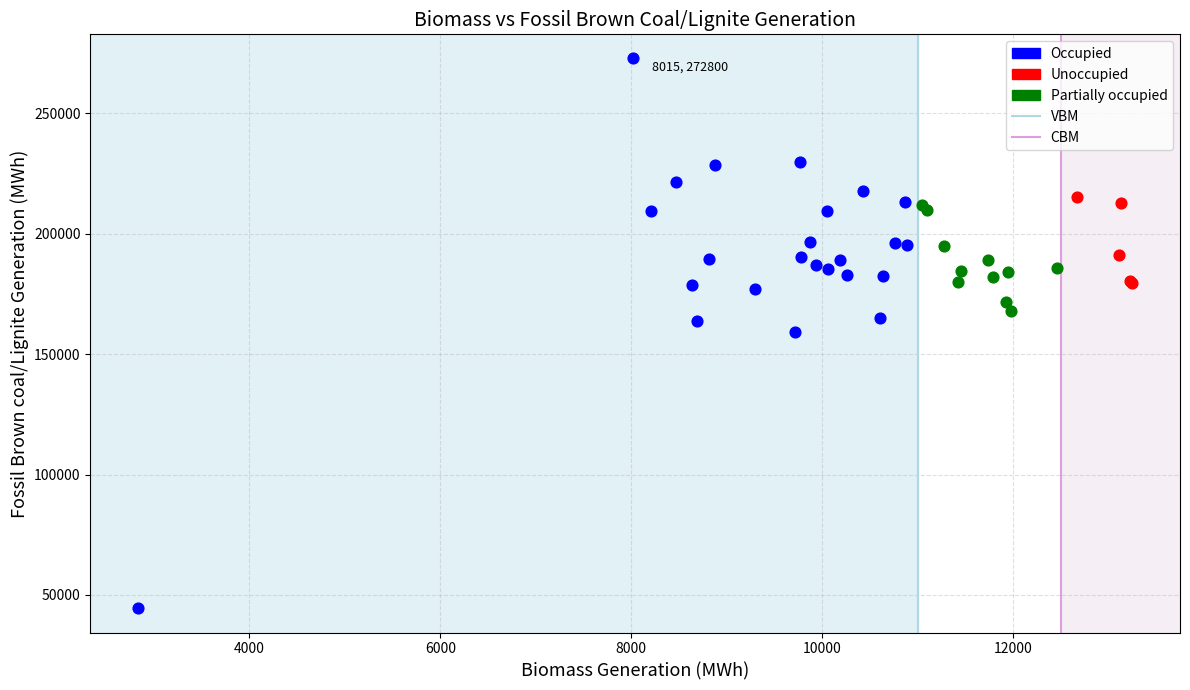

Which series has the largest Y range (max minus min)?

Occupied